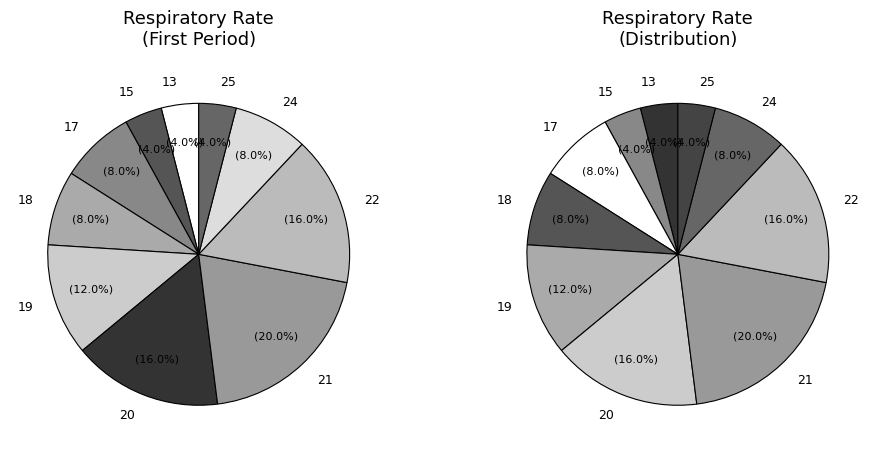

Do 18 and 22 together represent more than half of the pie?

No